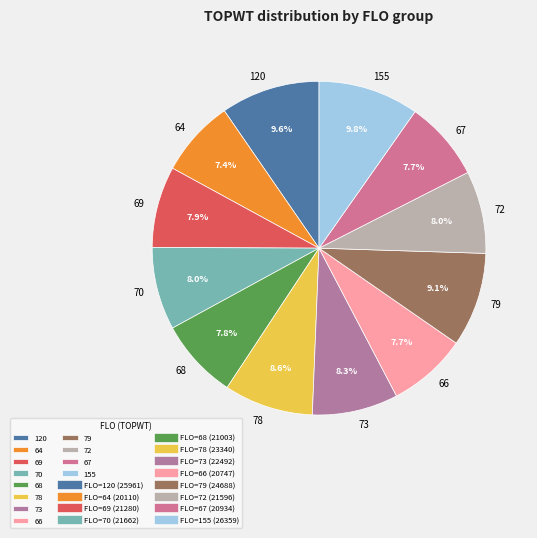

What percentage is NOT represented by 120?

90.4%